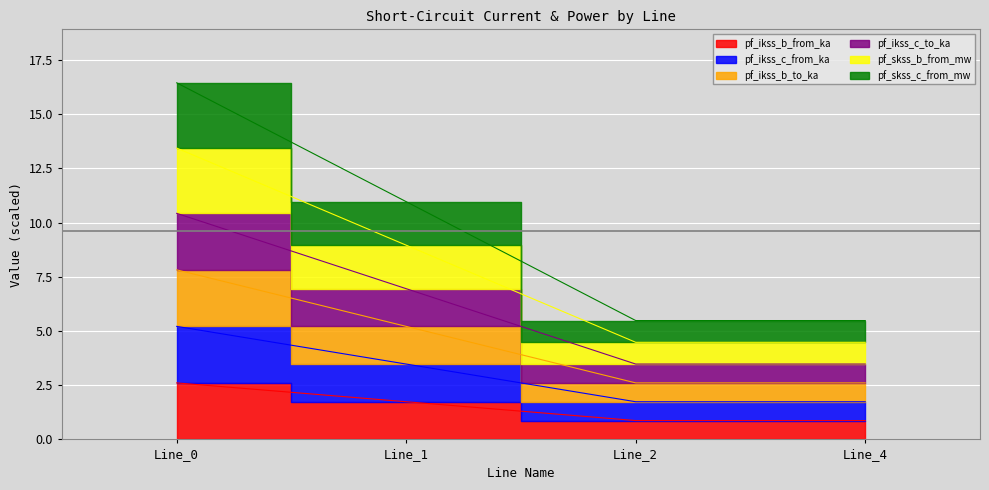

What is the approximate value of pf_ikss_c_to_ka at Line_2?

0.9